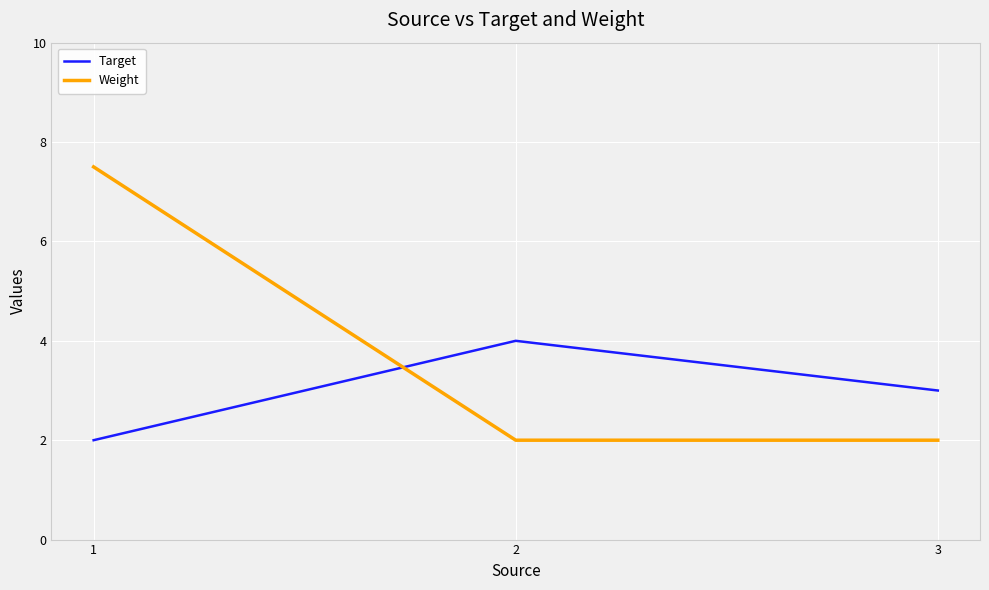

Rank the categories by Target value from lowest to highest.

1, 3, 2